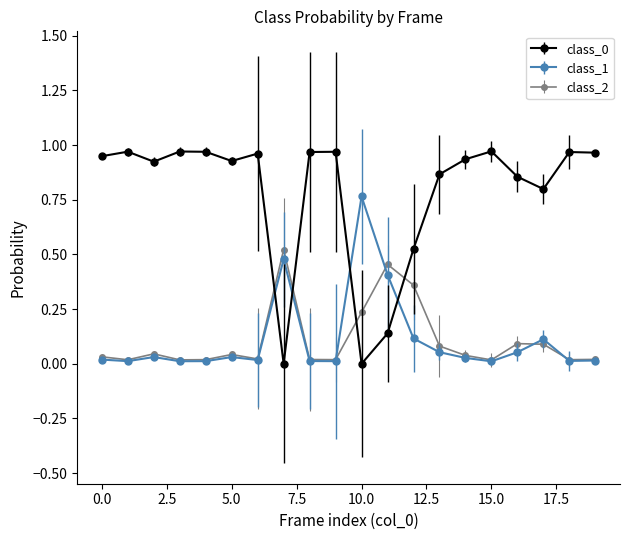

How many lines are shown in the chart?

3